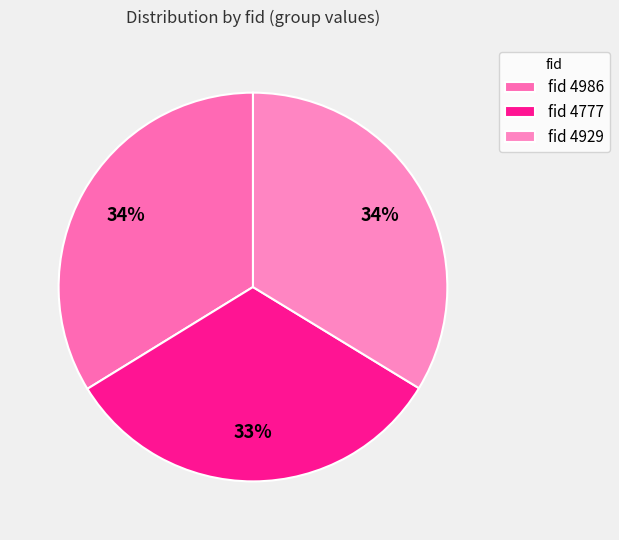

Count the number of slices in the pie.

3